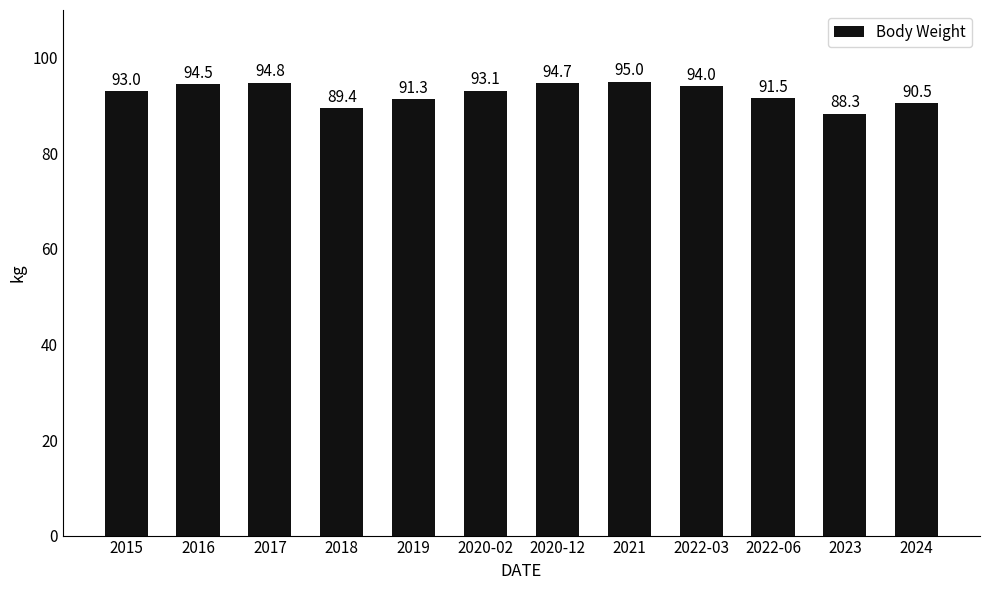

What value does the data have at 2024?

90.5